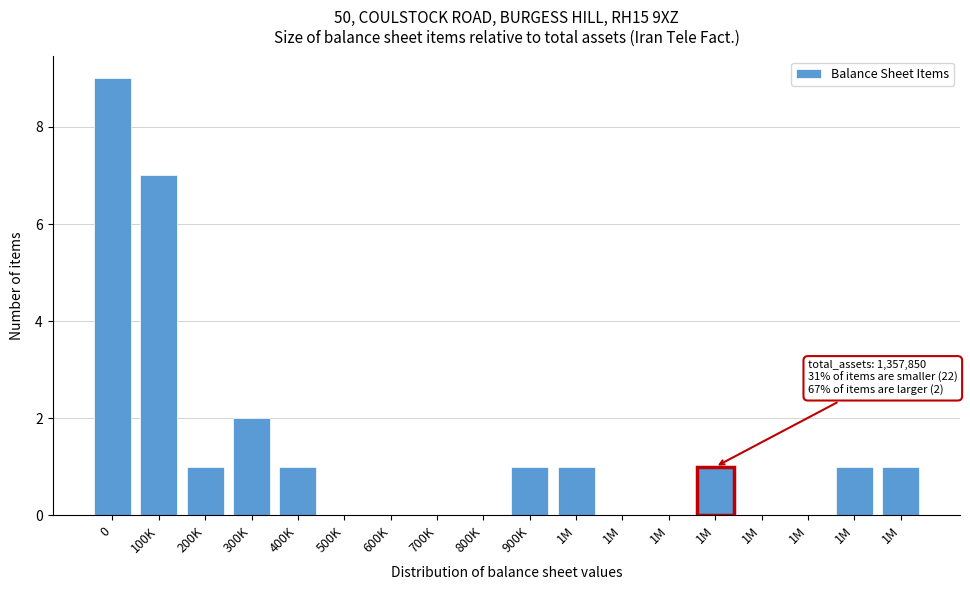

Are the bars horizontal?

No